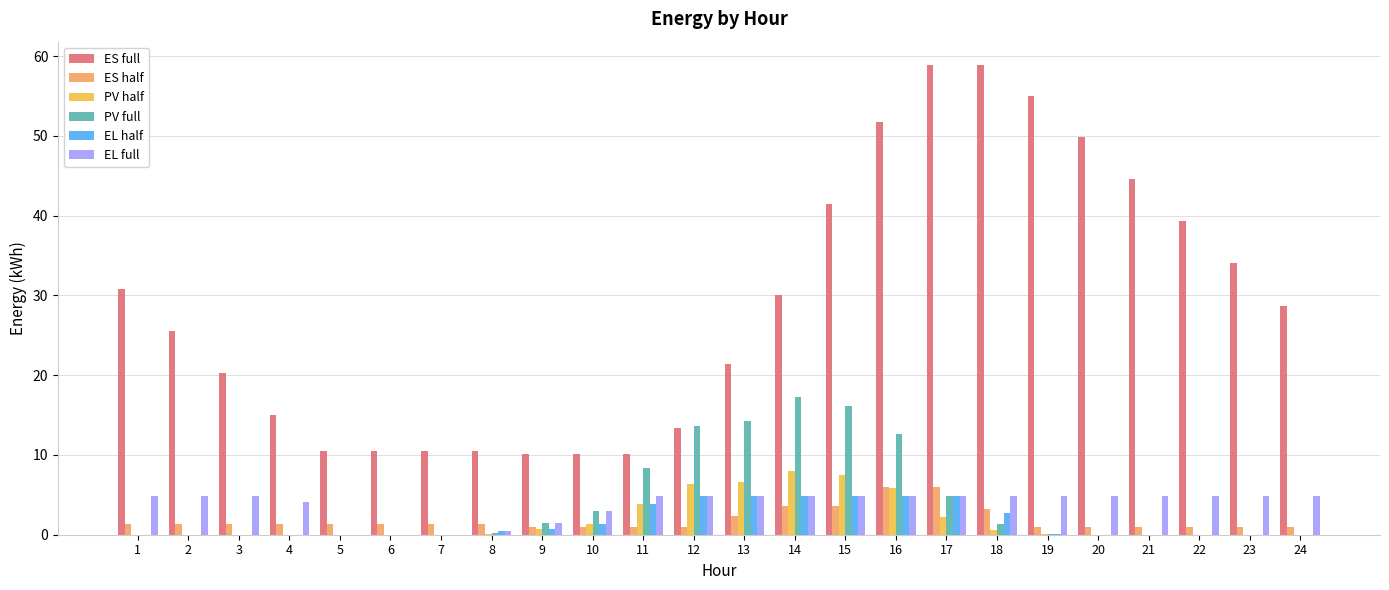

Is it true that EL full equals 2.2 at 19?

False